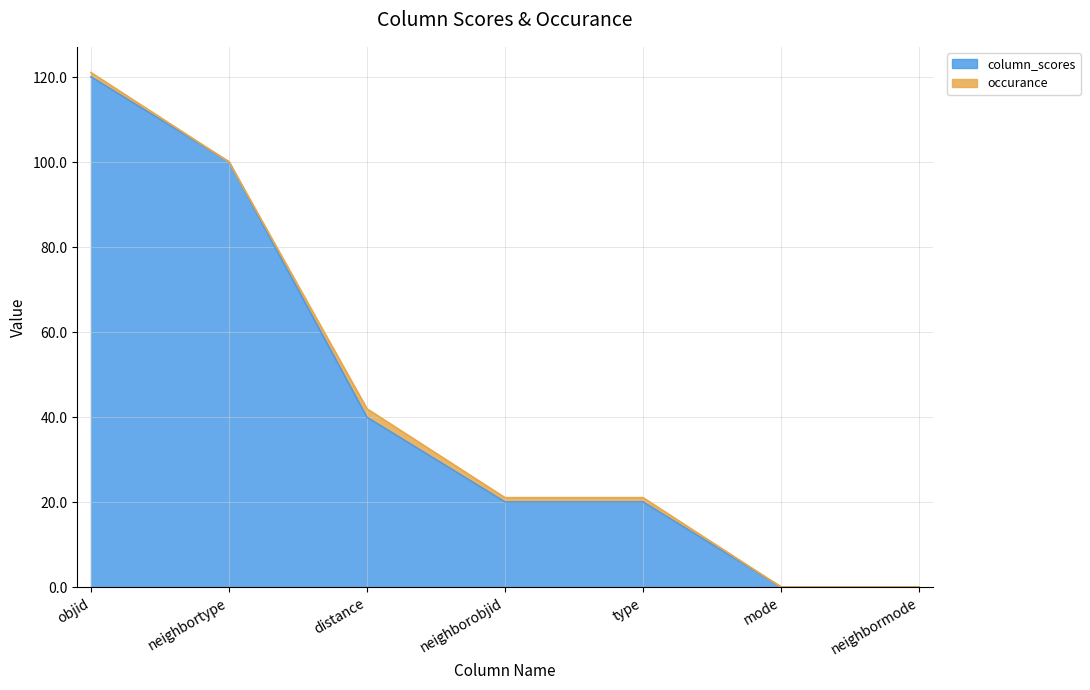

Which label corresponds to the smallest value in the chart?

mode